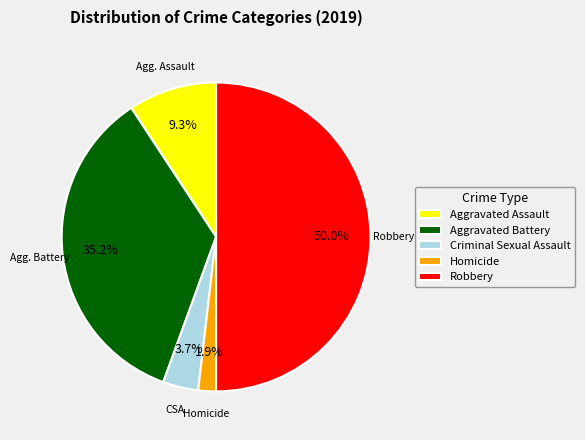

Which slice is the smallest?

Homicide